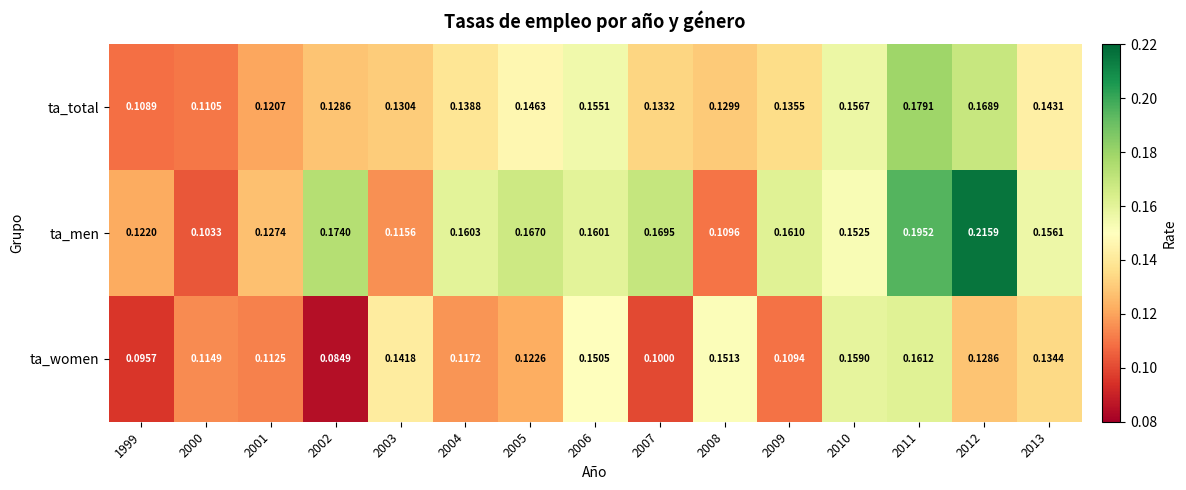

Which series has the largest total across all categories?

ta_men